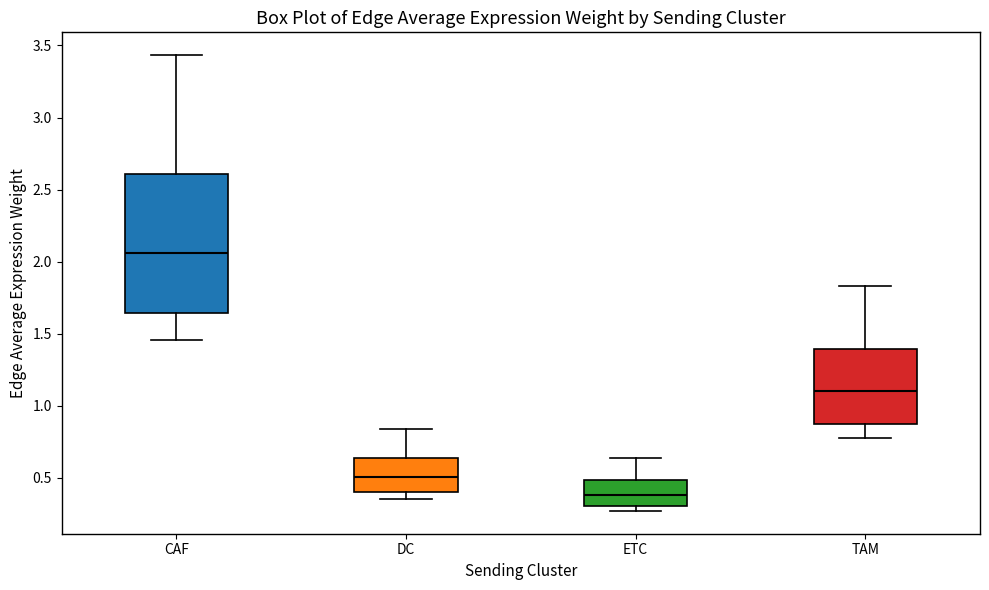

Which box is the tallest, from its lower edge to its upper edge?

CAF